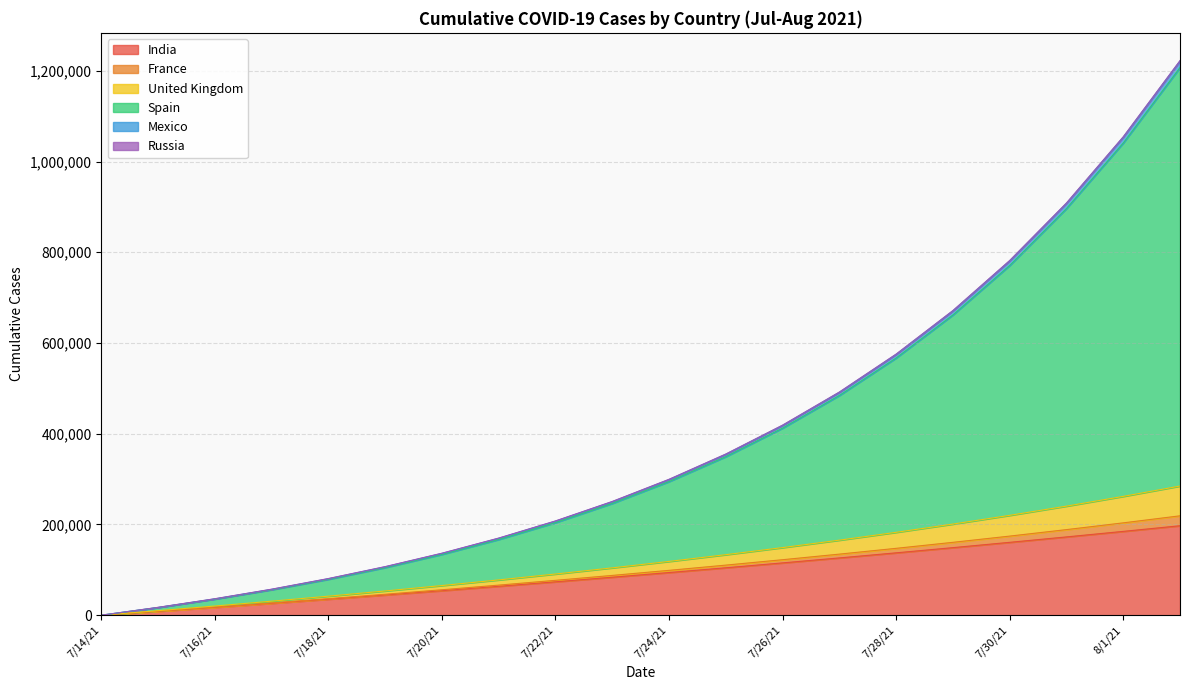

What is the highest value of the India series?

197192.0